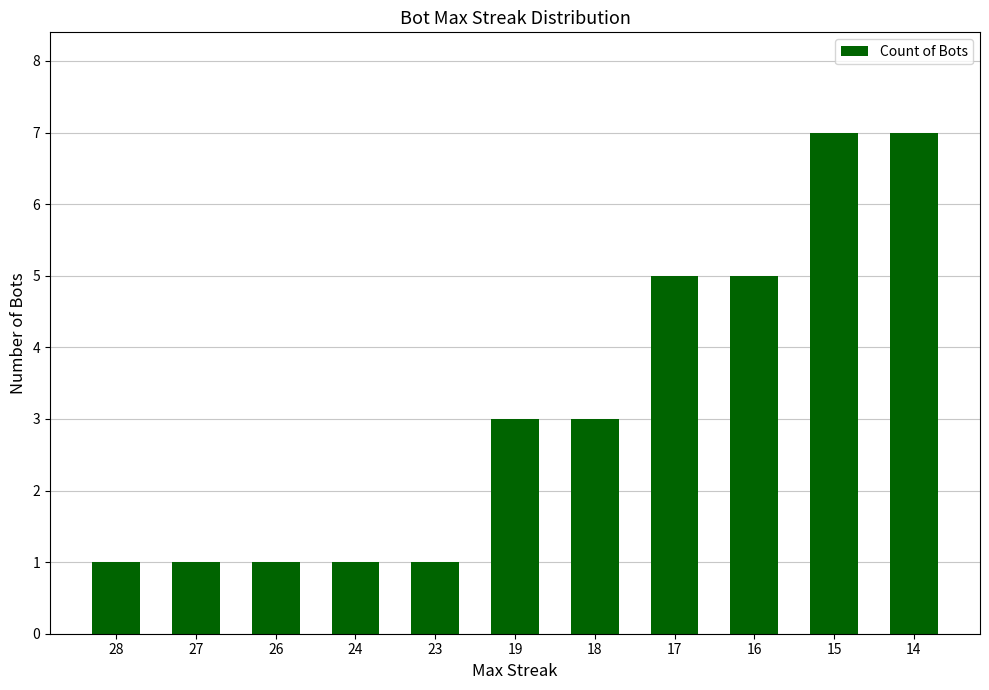

What is the difference between the values at 15 and 26?

6